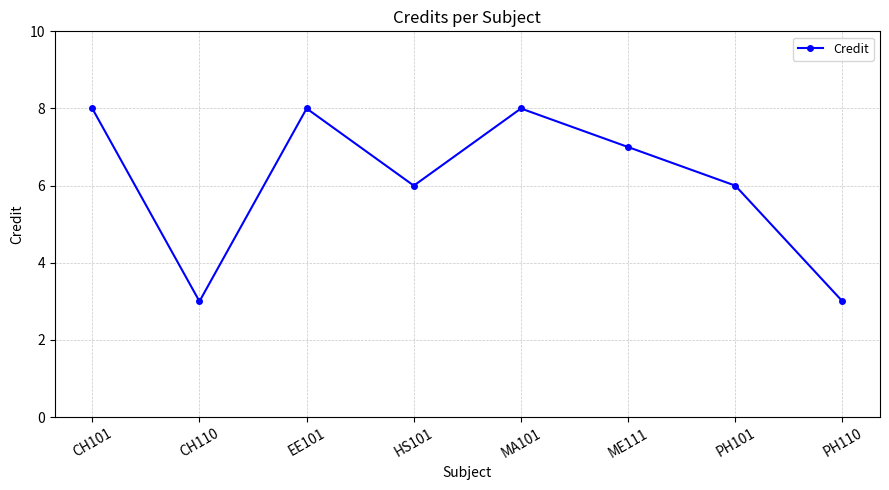

Where is the first local minimum?

CH110